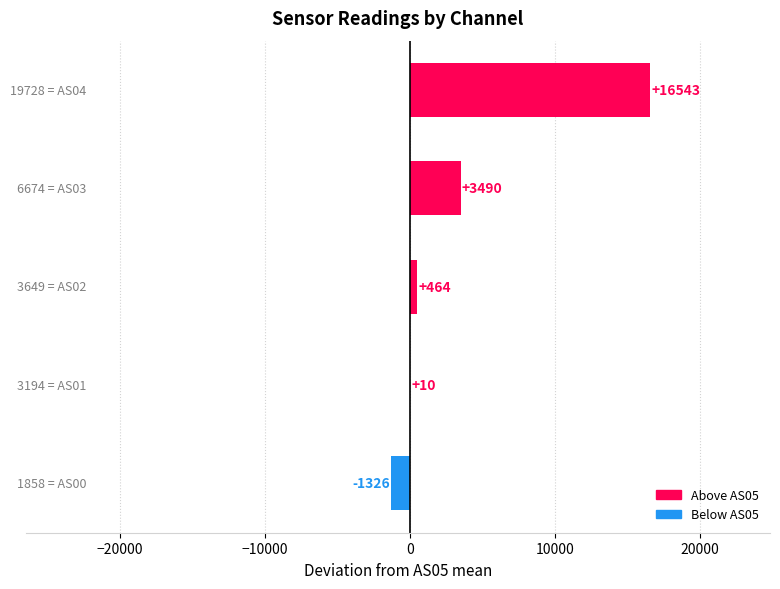

What is the maximum value shown in the chart?

16543.4